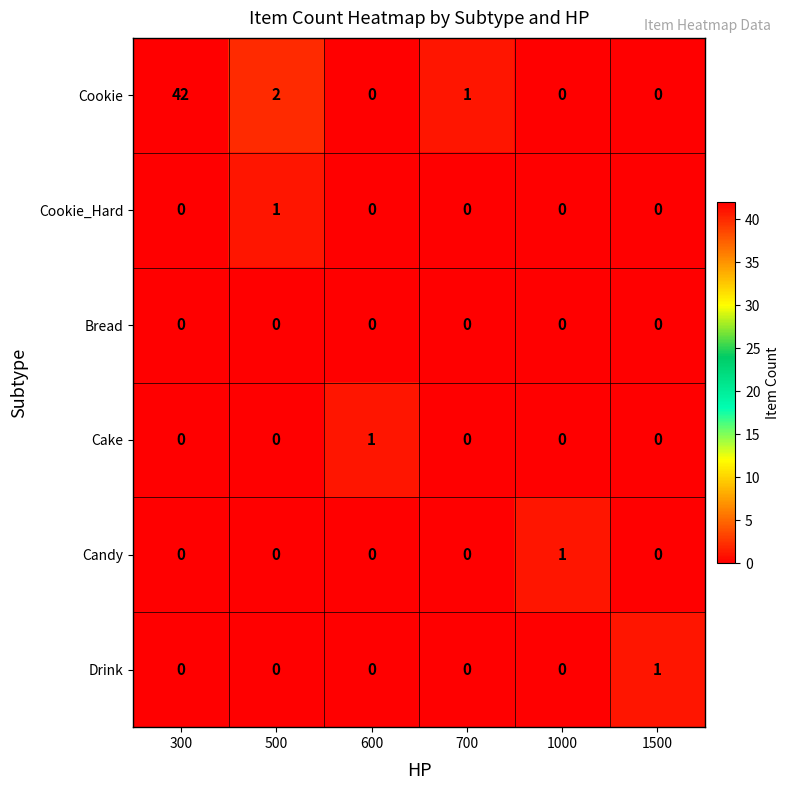

How many data points does each series have?

6